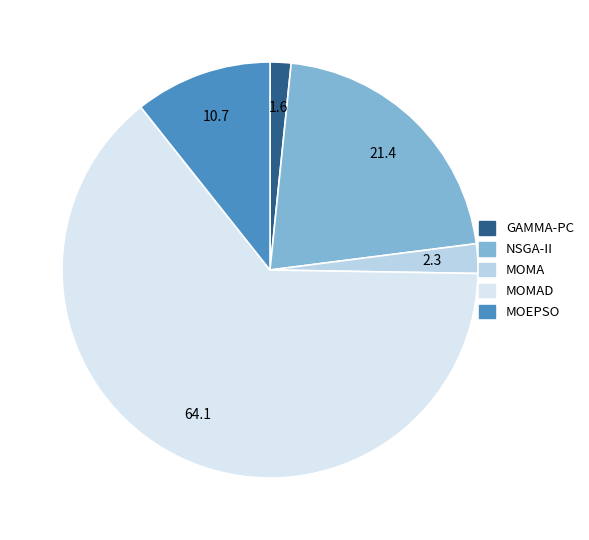

Is there any slice that represents more than half of the pie?

Yes